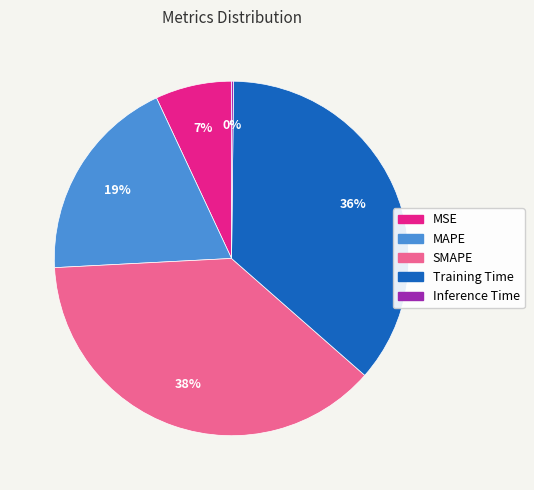

Which category has the biggest portion of the pie?

SMAPE